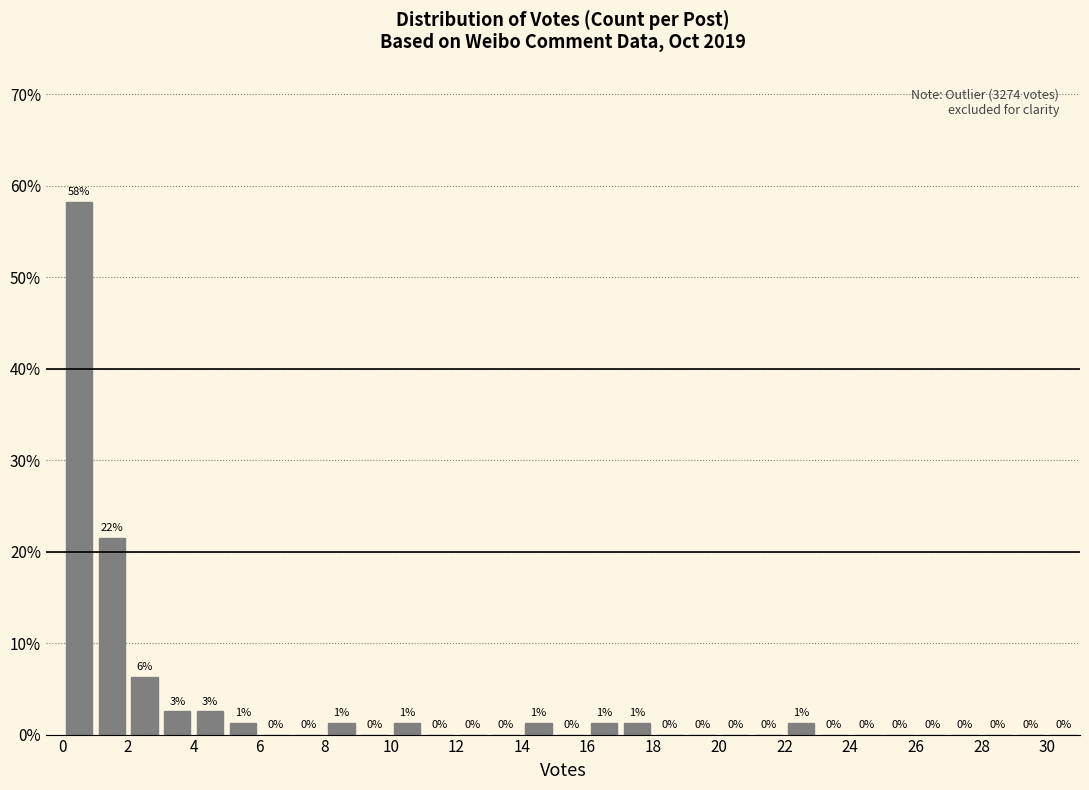

Which range on the x-axis has the tallest bar?

0 to 1